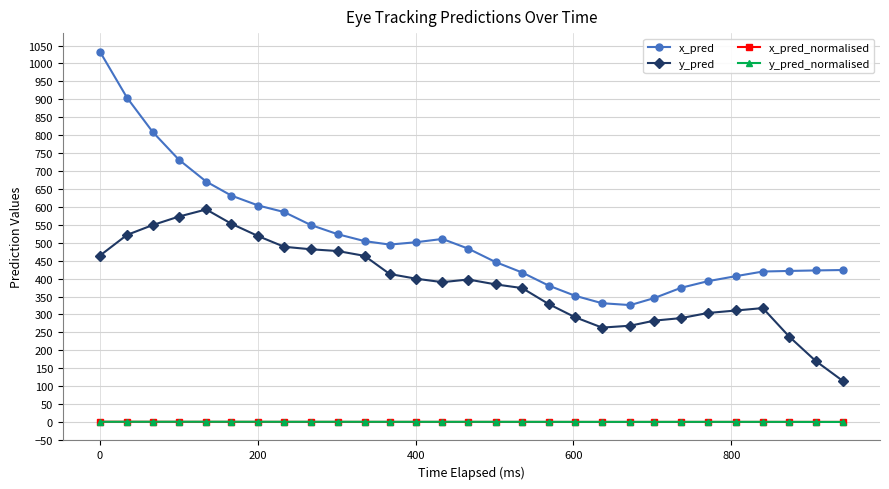

True or false: x_pred and y_pred cross at least once.

False